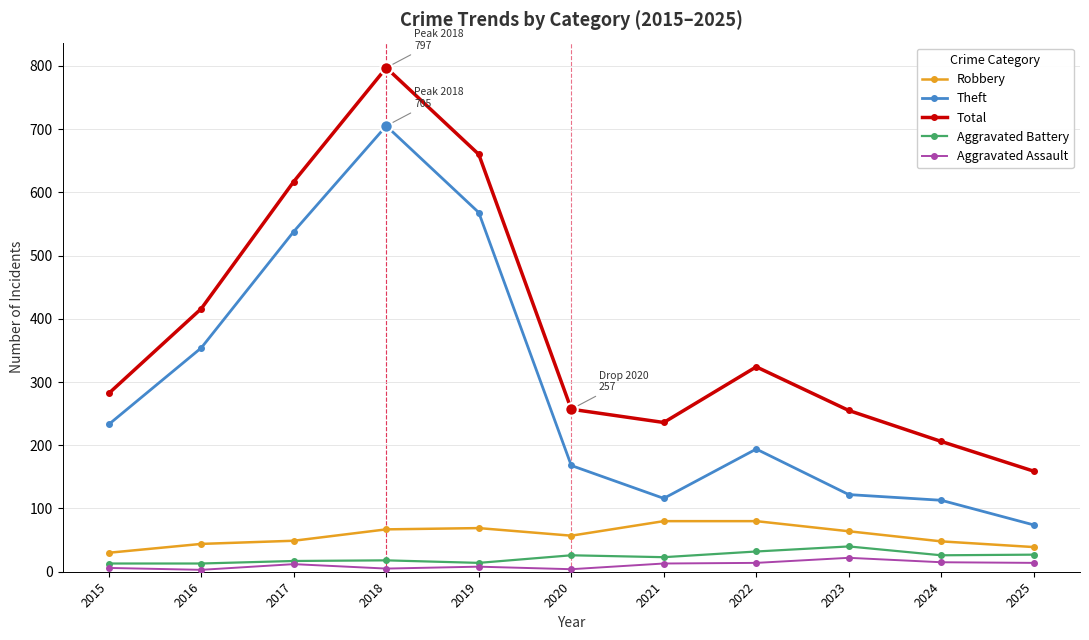

Is it true that Total equals 529 at 2022?

False